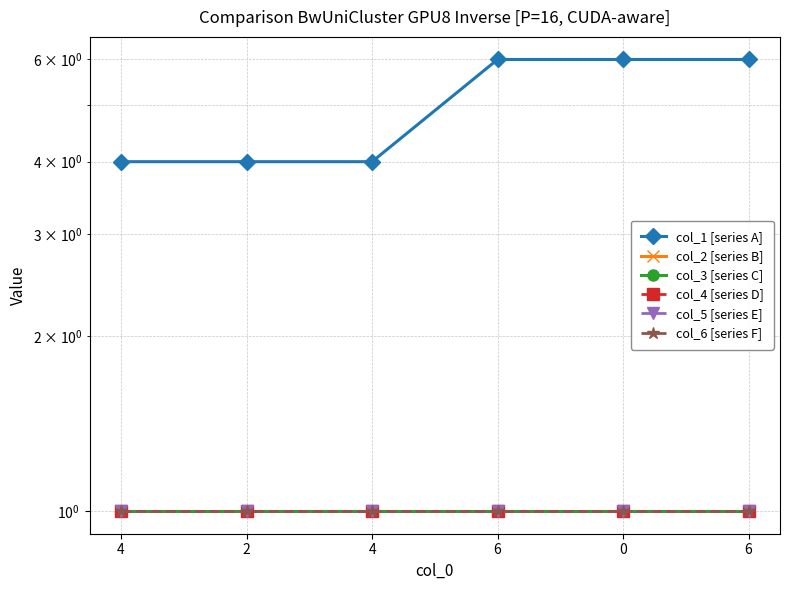

Which series changed the most between 2 and 4?

col_1 [series A]